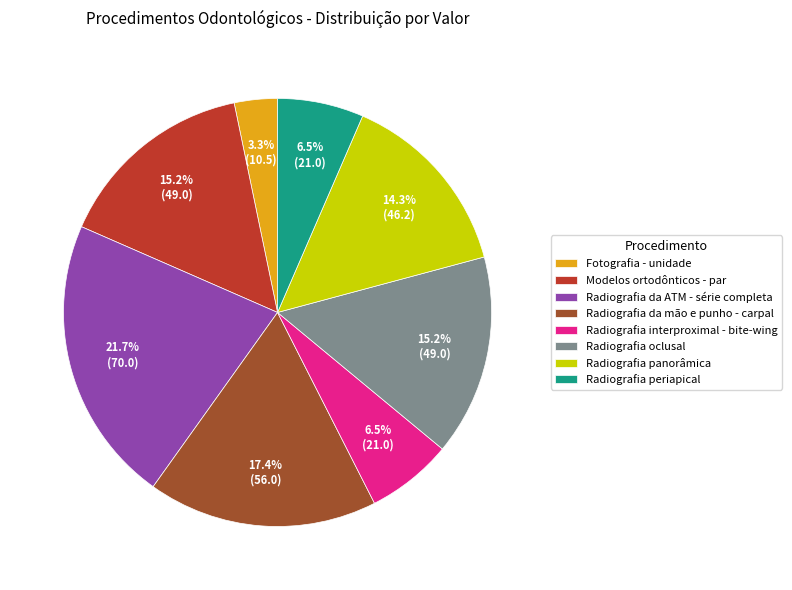

To the nearest percent, what portion does Radiografia oclusal represent?

15%